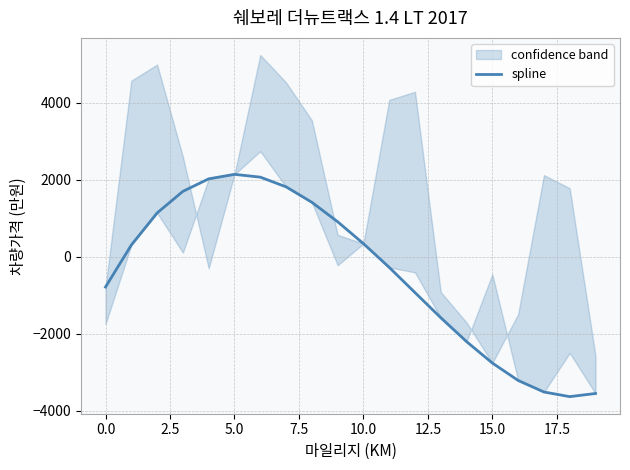

Does the chart display data point markers on the line(s)?

No